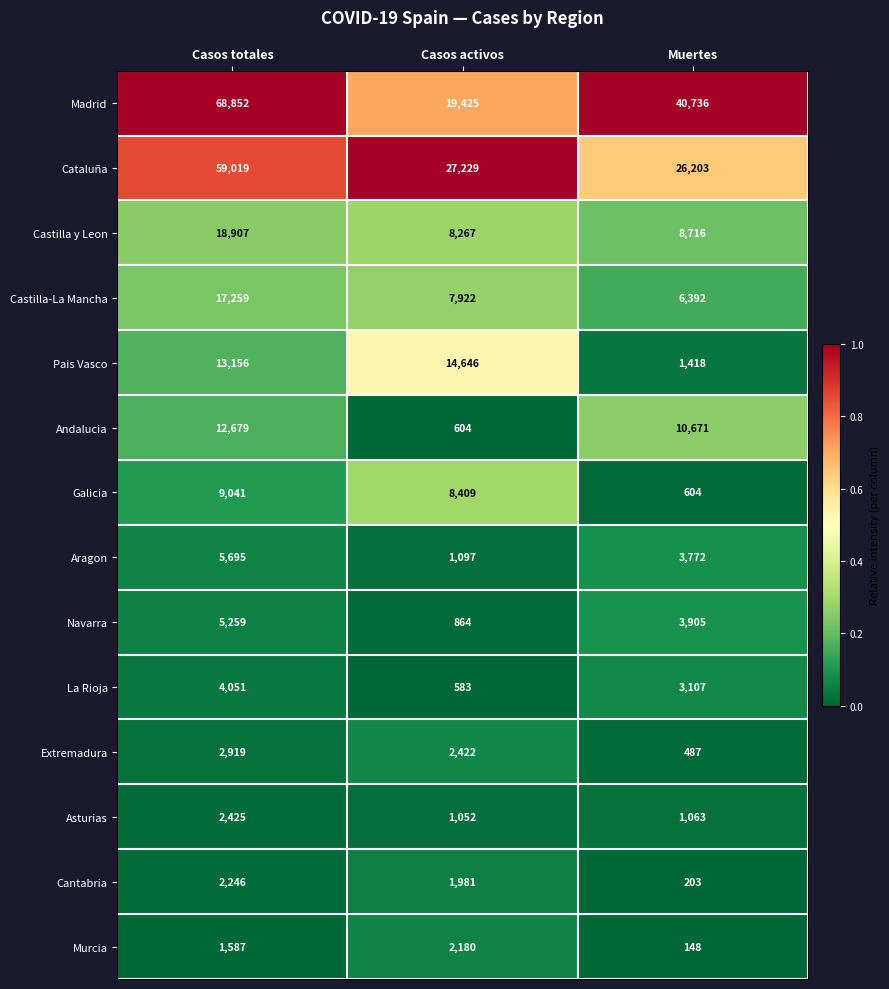

What is the total value across all series at Casos activos?

96681